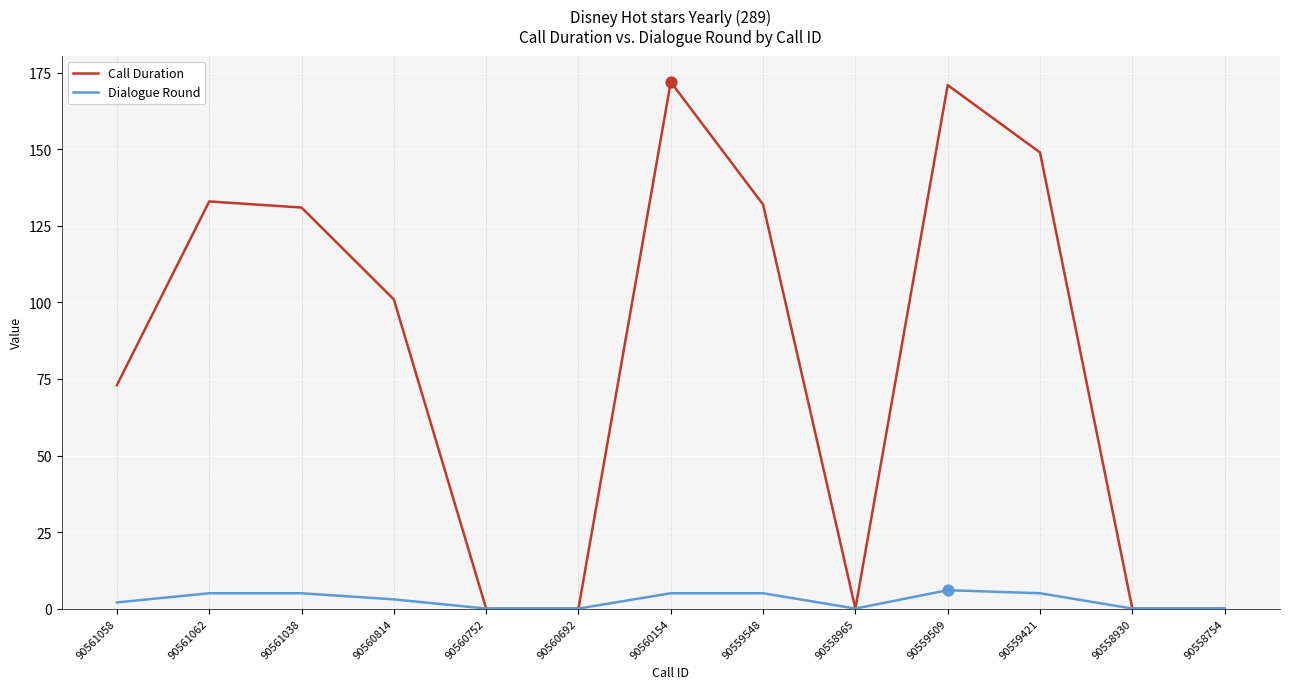

At how many categories does at least one series exceed 167?

2